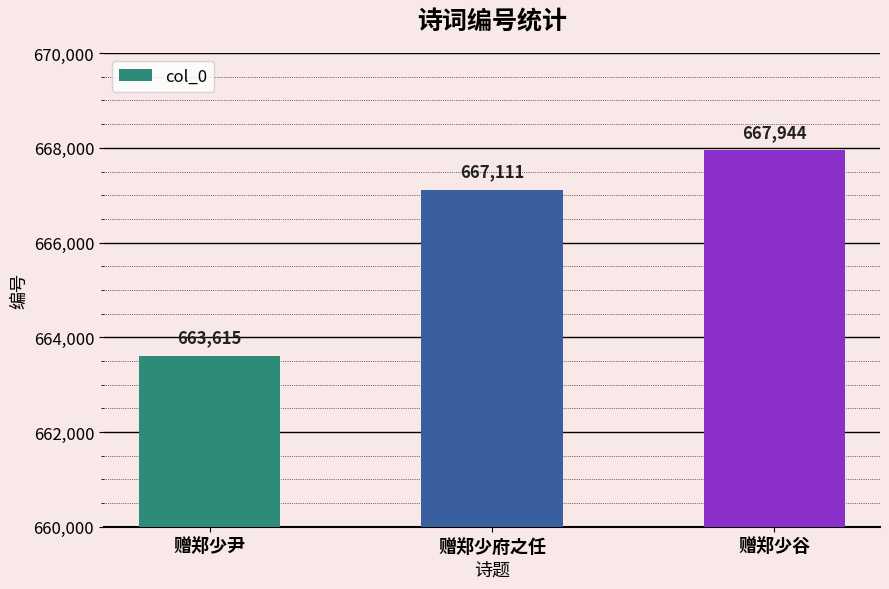

At which label is the value closest to 665779?

赠郑少府之任